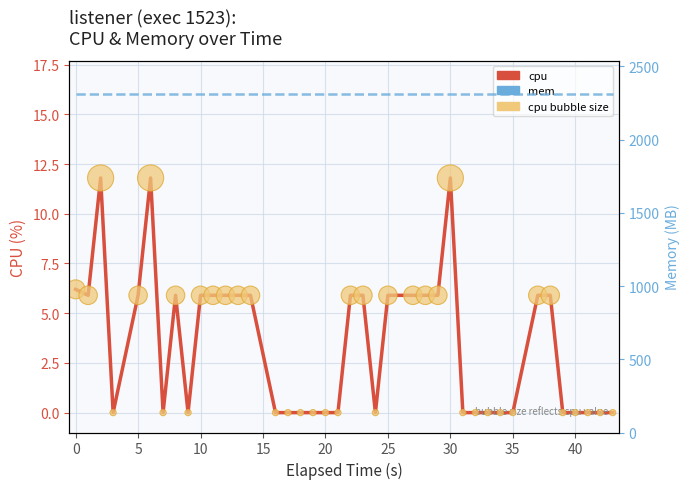

Is the value of mem at 18 greater than the value of cpu (bubble) at 21?

Yes